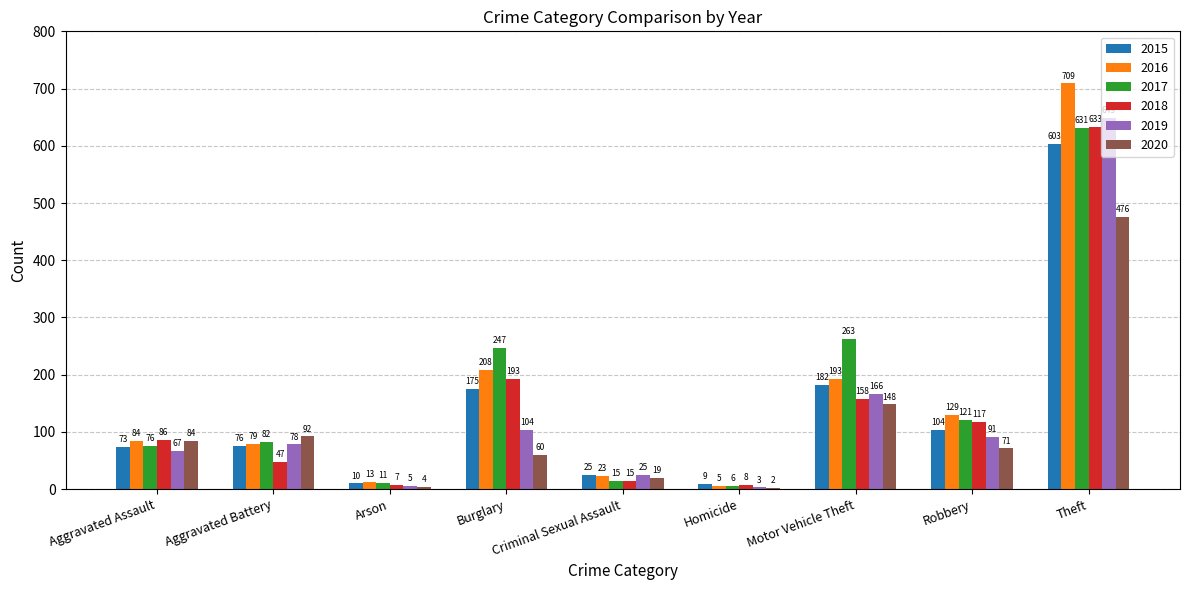

Which series has the largest total across all categories?

2017